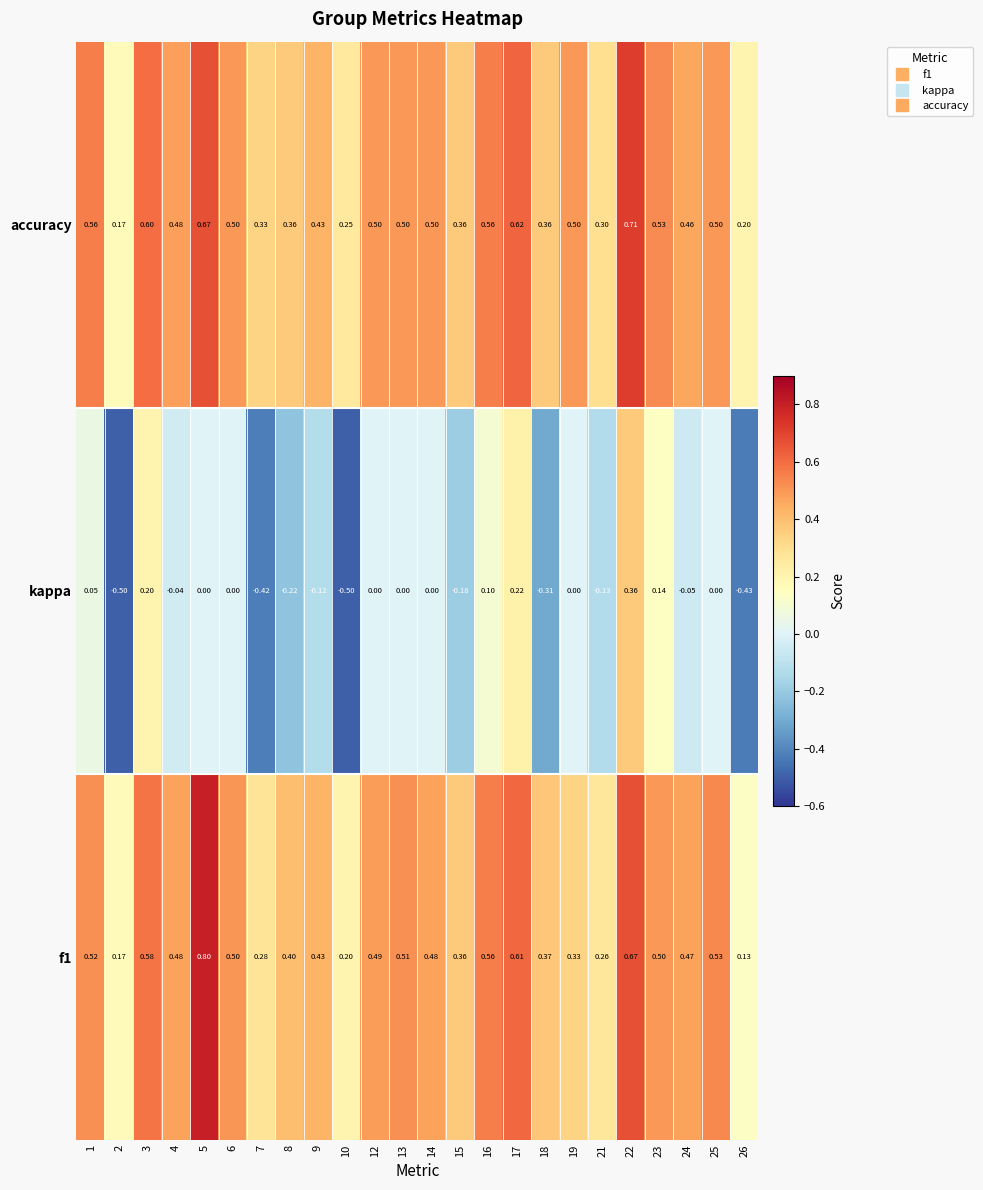

Which series has the largest total across all categories?

accuracy